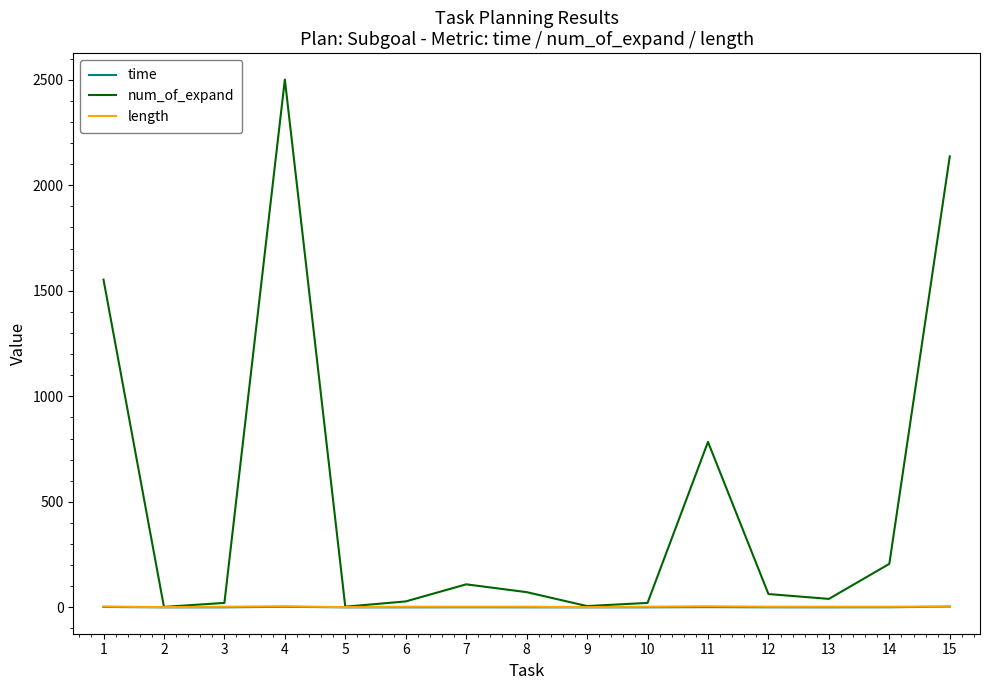

What are all the series names shown in the legend?

time, num_of_expand, length